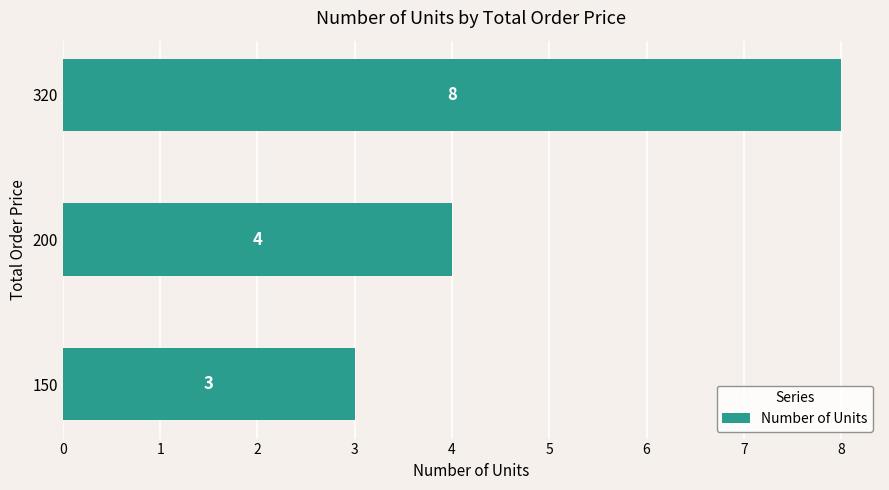

Rank the categories by value from highest to lowest.

320, 200, 150